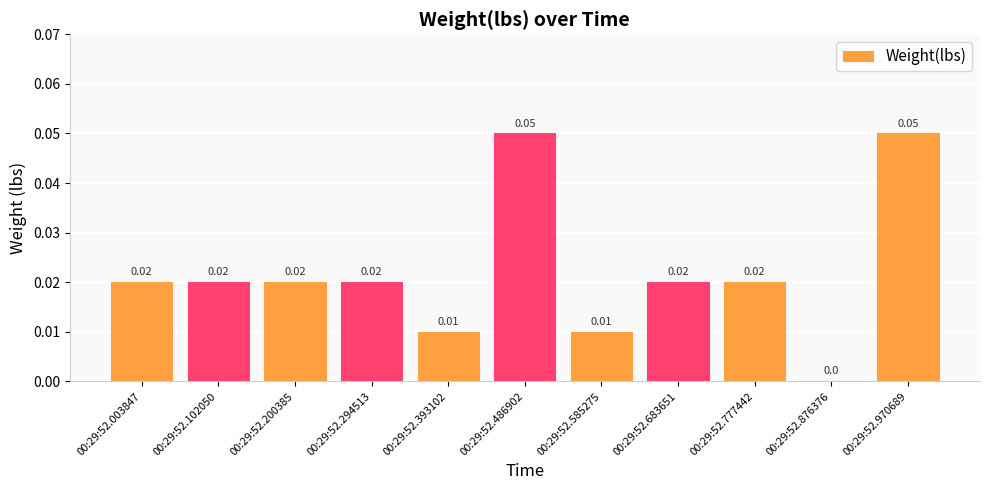

How many categories are shown in the chart?

11